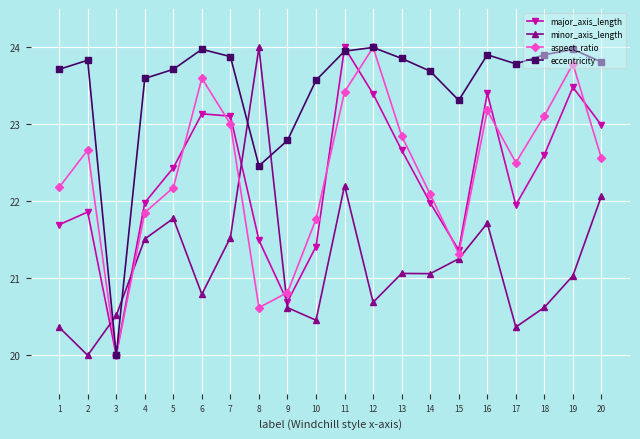

True or false: eccentricity and minor_axis_length intersect in this chart.

True